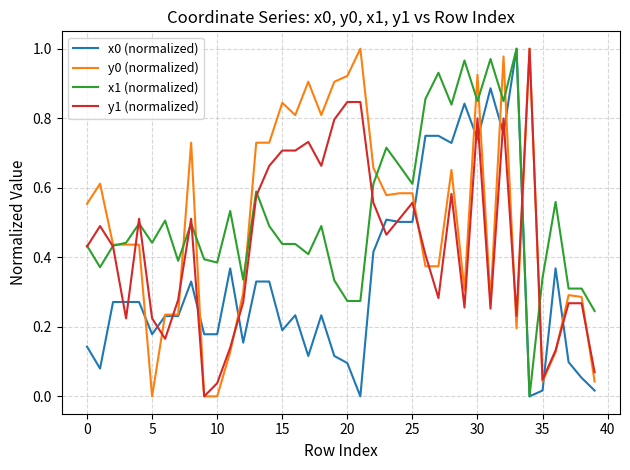

What is the value of the y0 (normalized) point at the 20th from the left?

0.9